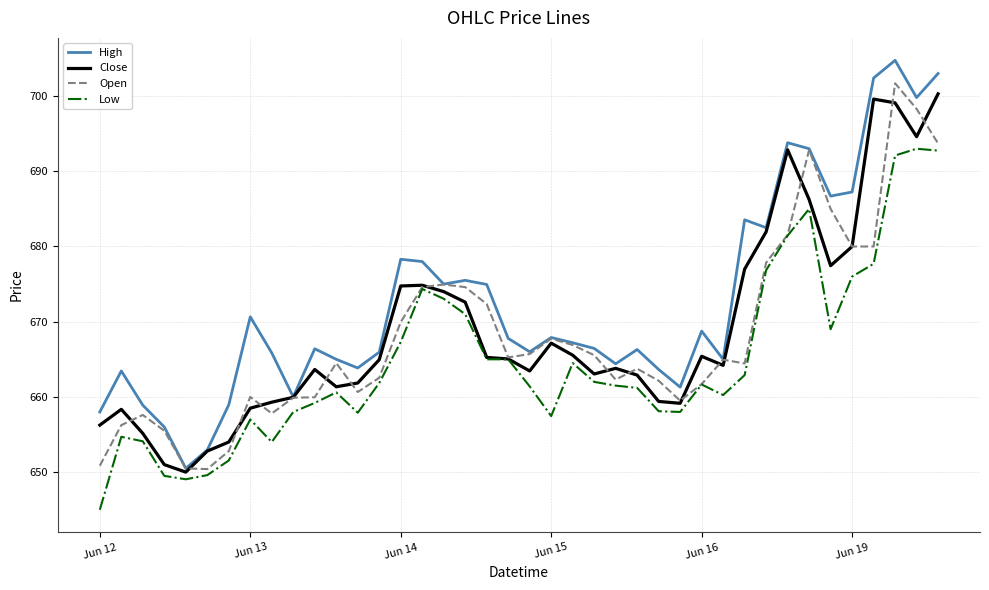

At how many categories does at least one series exceed 684?

8